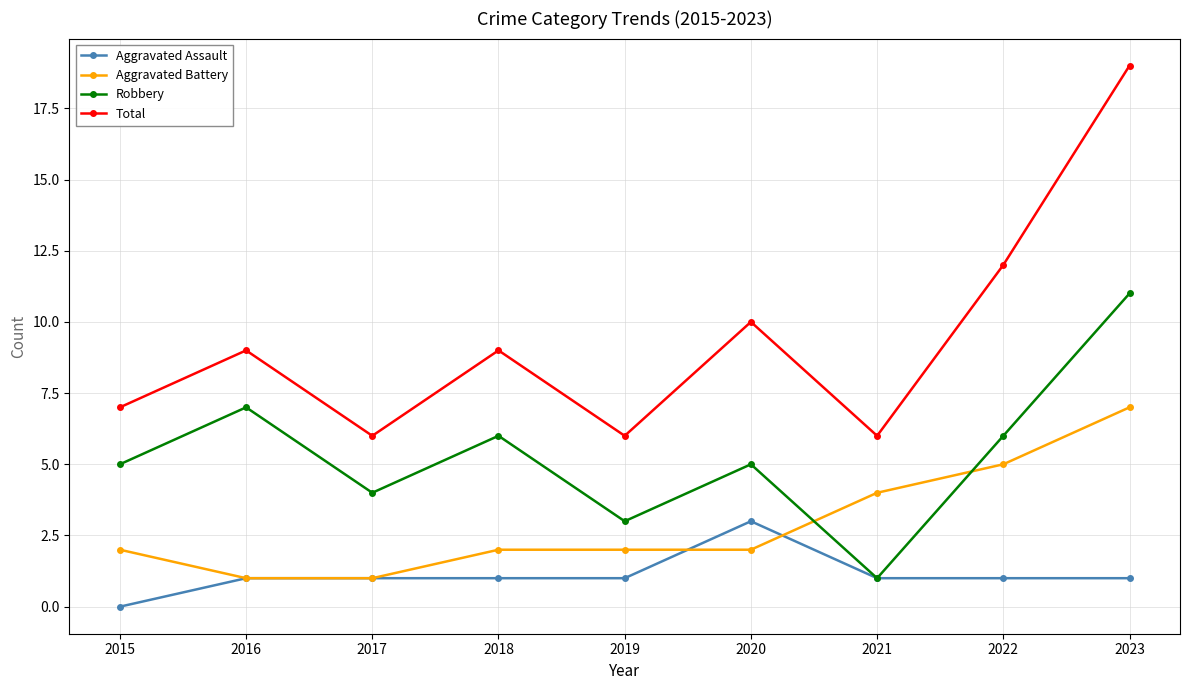

What is the sum of all Robbery values?

48